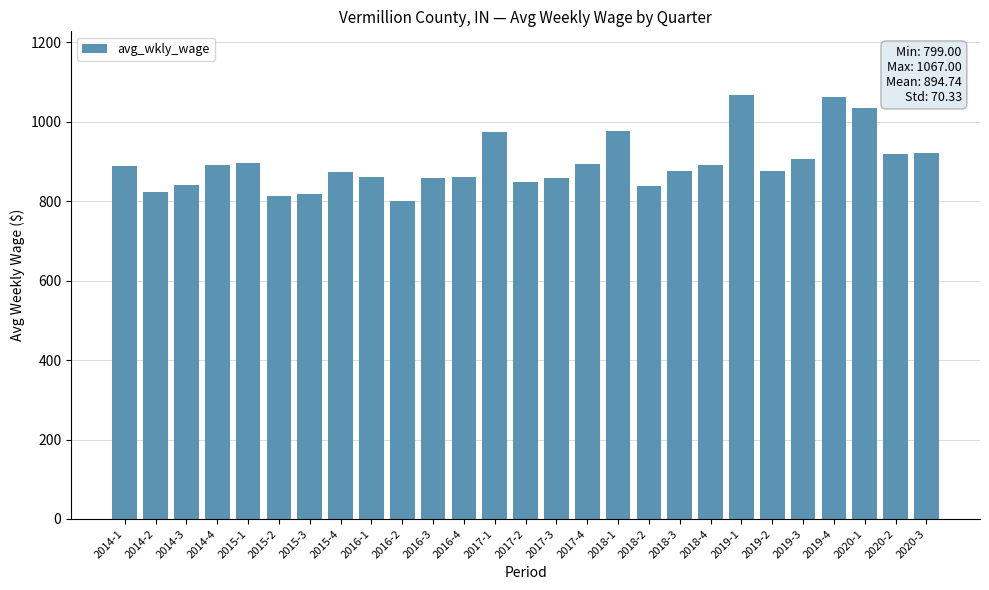

What is the change in value from 2016-4 to 2019-4?

+203